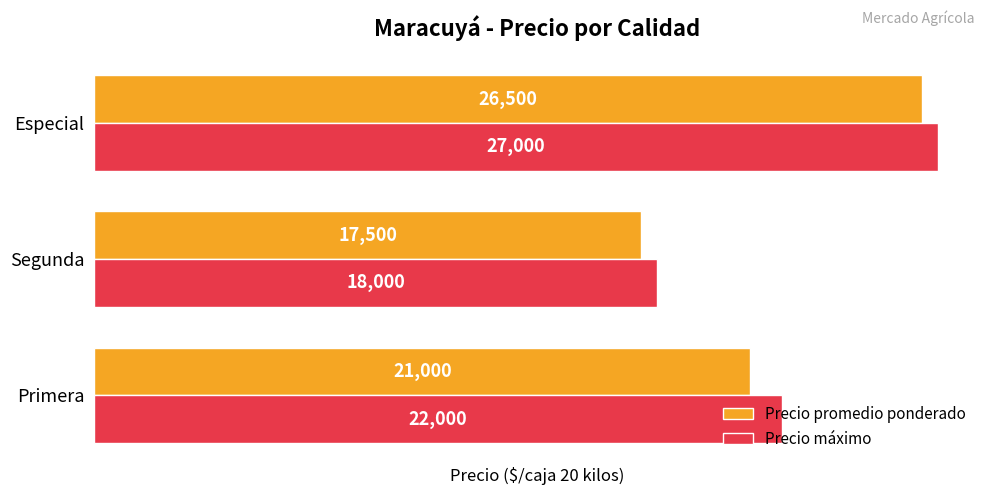

What is the total value across all series at Especial?

53500